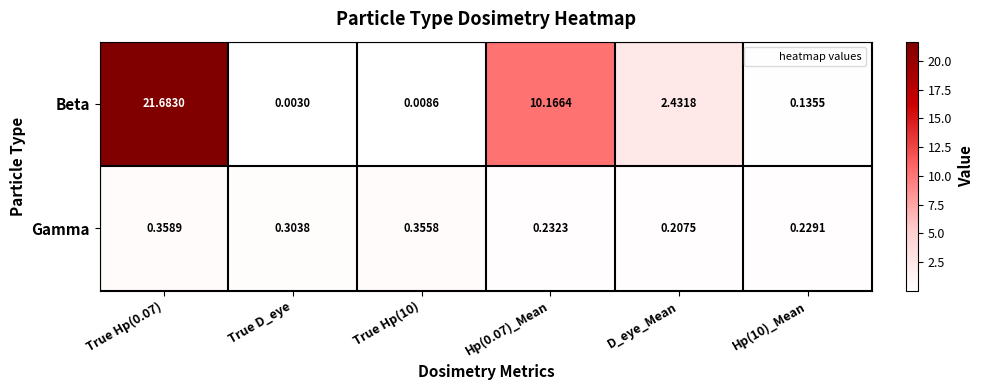

Between Hp(0.07)_Mean and D_eye_Mean, which series saw the biggest shift?

Beta